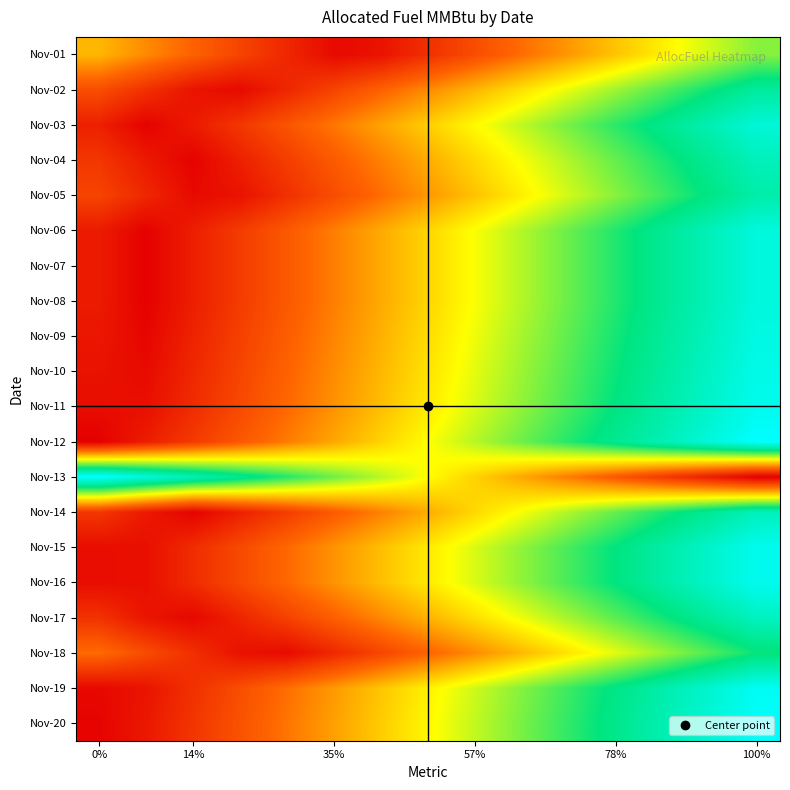

At which category is the sum across all series the highest?

100%